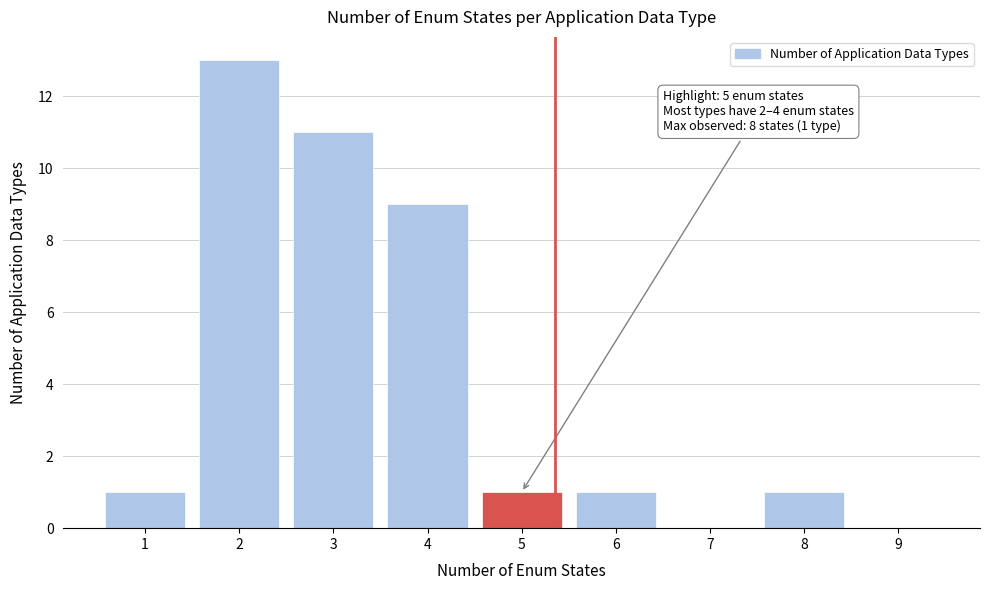

Reading left to right, extract all data points from this chart.

1=1	2=13	3=11	4=9	5=1	6=1	7=0	8=1	9=0